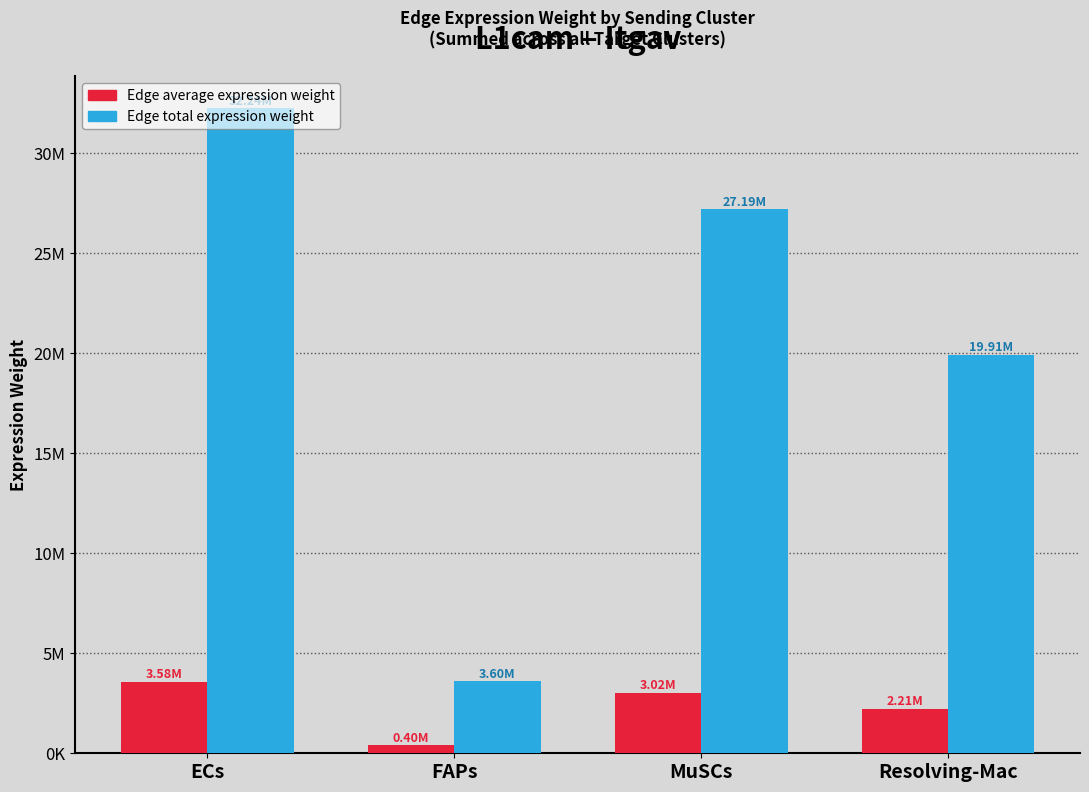

Is the value of Edge total expression weight at FAPs greater than the value of Edge average expression weight at MuSCs?

Yes